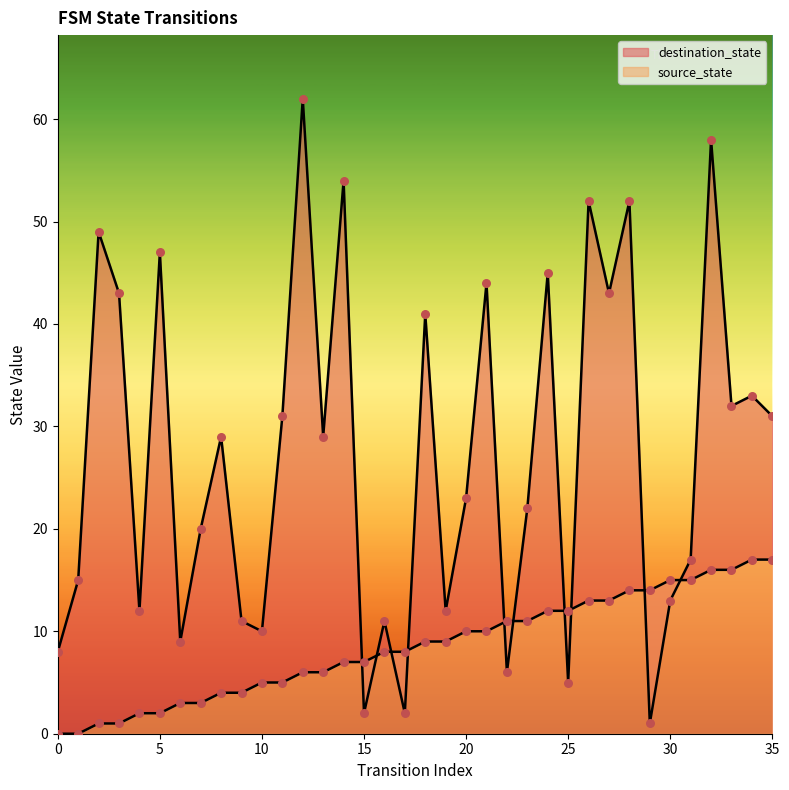

Which series has the largest total across all categories?

destination_state